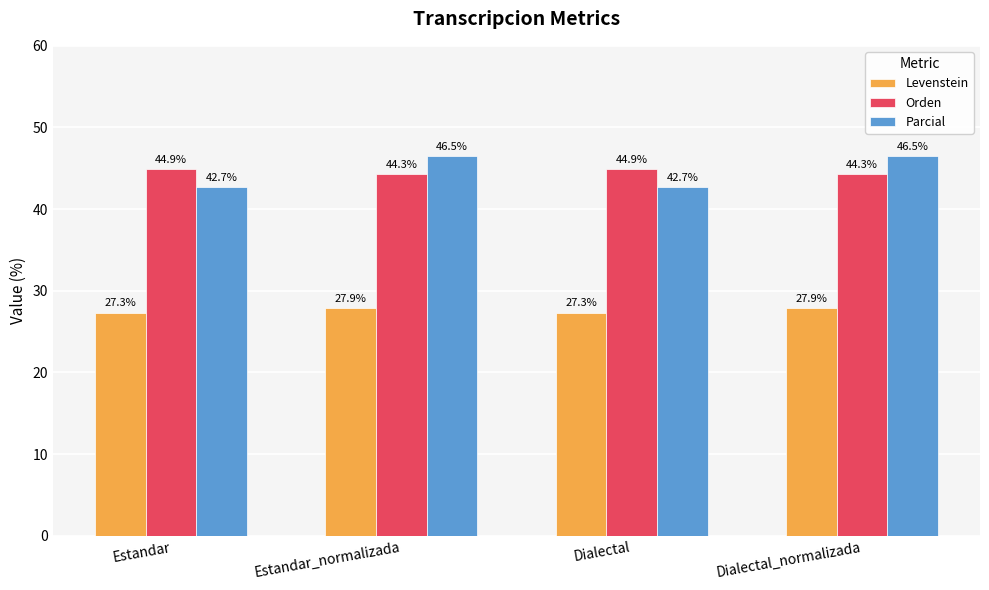

What is the highest value of the Levenstein series?

27.9